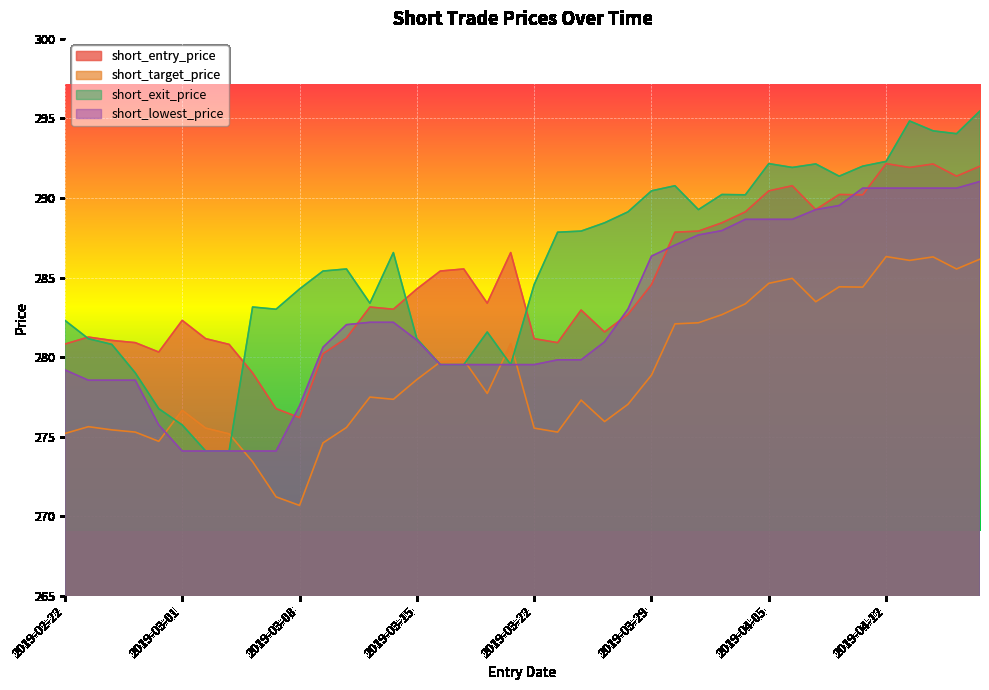

Where does the short_entry_price series first go above 283?

2019-03-13